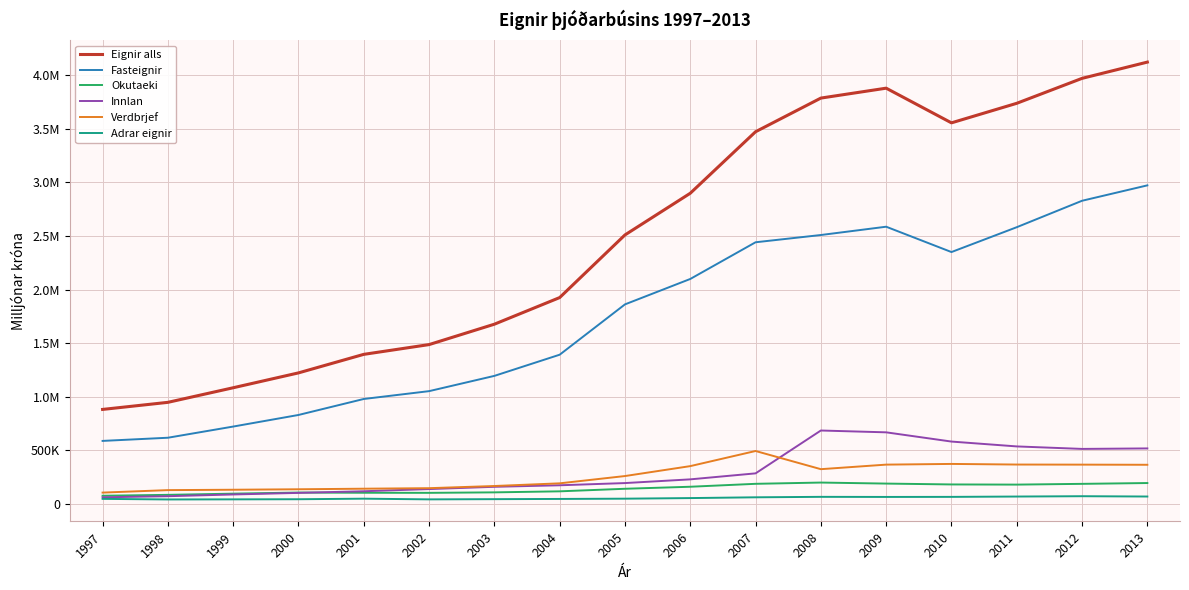

Reading left to right, extract all data points from this chart.

Eignir alls: 881904	947930	1083954	1222575	1395411	1486474	1676563	1924819	2508965	2897590	3471164	3784972	3877349	3554087	3736345	3968949	4120518
Fasteignir: 588351	617922	722130	830227	979333	1052343	1194650	1392089	1861400	2098356	2440535	2508192	2585562	2349334	2581048	2827560	2971153
Okutaeki: 76958	85367	96543	106805	104772	103998	108576	118159	142012	160895	188239	199970	190425	182382	180842	187909	195527
Innlan: 62410	72790	88910	103653	118932	139289	160381	174602	195173	229807	285704	685300	668279	582201	536935	513733	518276
Verdbrjef: 106346	129451	133031	137413	142686	147612	167784	192723	260709	353266	494229	324751	367193	373704	367933	367085	365783
Adrar eignir: 47839	42400	43340	44477	49687	43233	45172	47245	49670	55266	62458	66759	65889	66465	69587	72662	69779